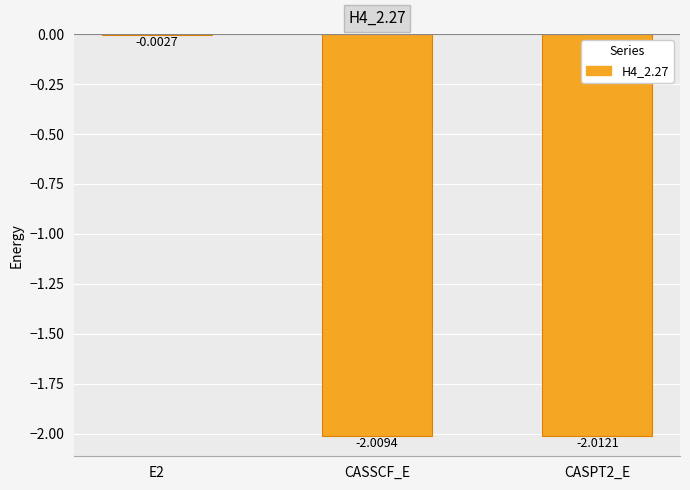

Where does the data first go above -2?

E2